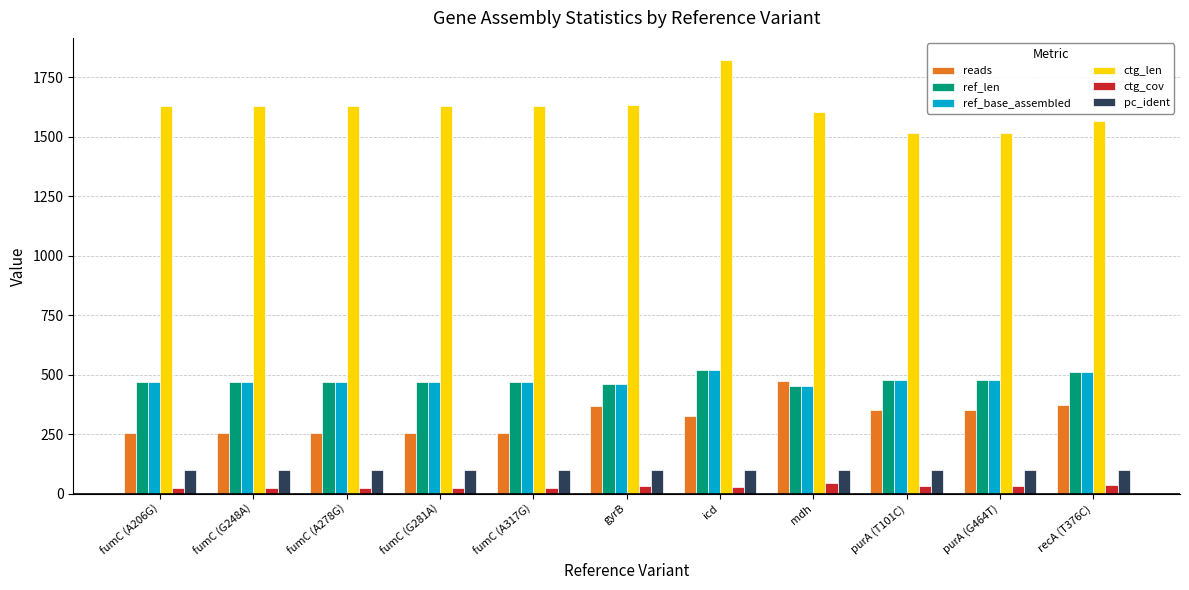

What is the total value across all series at mdh?

3126.5